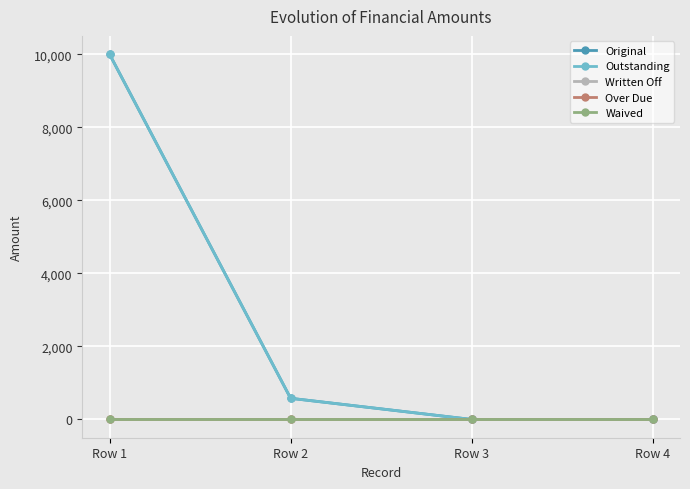

Reading right to left, list all the values displayed in this chart.

Original: 0.0	0.0	579.4	10000.0
Outstanding: 0.0	0.0	579.4	10000.0
Written Off: 0.0	0.0	0.0	0.0
Over Due: 0.0	0.0	0.0	0.0
Waived: 0.0	0.0	0.0	0.0